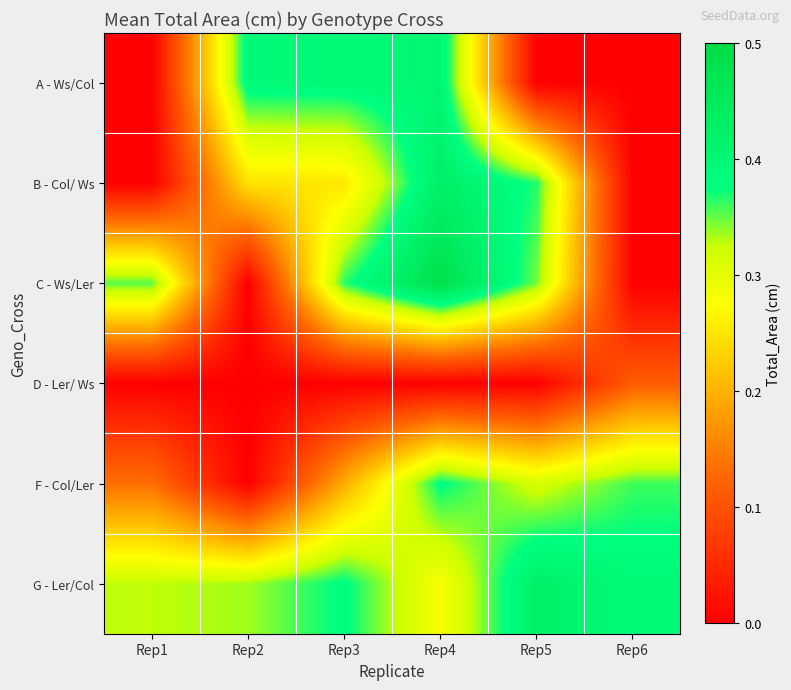

Reading left to right, what are all the values shown in this chart?

A - Ws/Col: Rep1=0.0	Rep2=0.4	Rep3=0.4	Rep4=0.4	Rep5=0.0	Rep6=0.0
B - Col/ Ws: Rep1=0.0	Rep2=0.2	Rep3=0.3	Rep4=0.4	Rep5=0.4	Rep6=0.0
C - Ws/Ler: Rep1=0.4	Rep2=0.0	Rep3=0.4	Rep4=0.5	Rep5=0.3	Rep6=0.0
D - Ler/ Ws: Rep1=0.0	Rep2=0.0	Rep3=0.0	Rep4=0.0	Rep5=0.0	Rep6=0.1
F - Col/Ler: Rep1=0.1	Rep2=0.0	Rep3=0.2	Rep4=0.4	Rep5=0.3	Rep6=0.4
G - Ler/Col: Rep1=0.3	Rep2=0.3	Rep3=0.4	Rep4=0.3	Rep5=0.4	Rep6=0.4